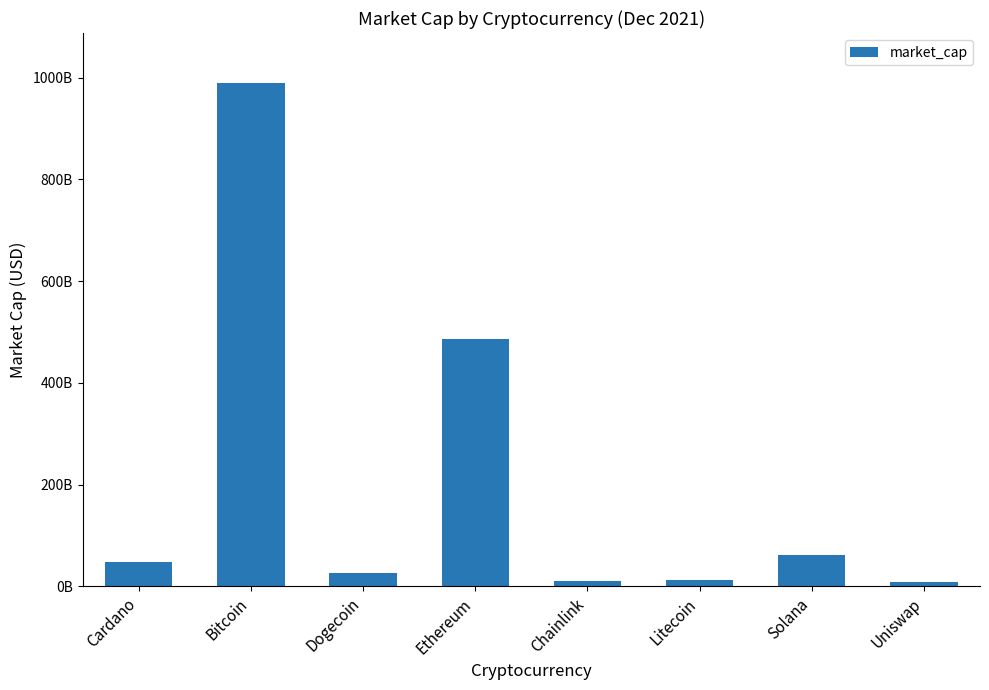

The value at Dogecoin is 25410823249. True or false?

True